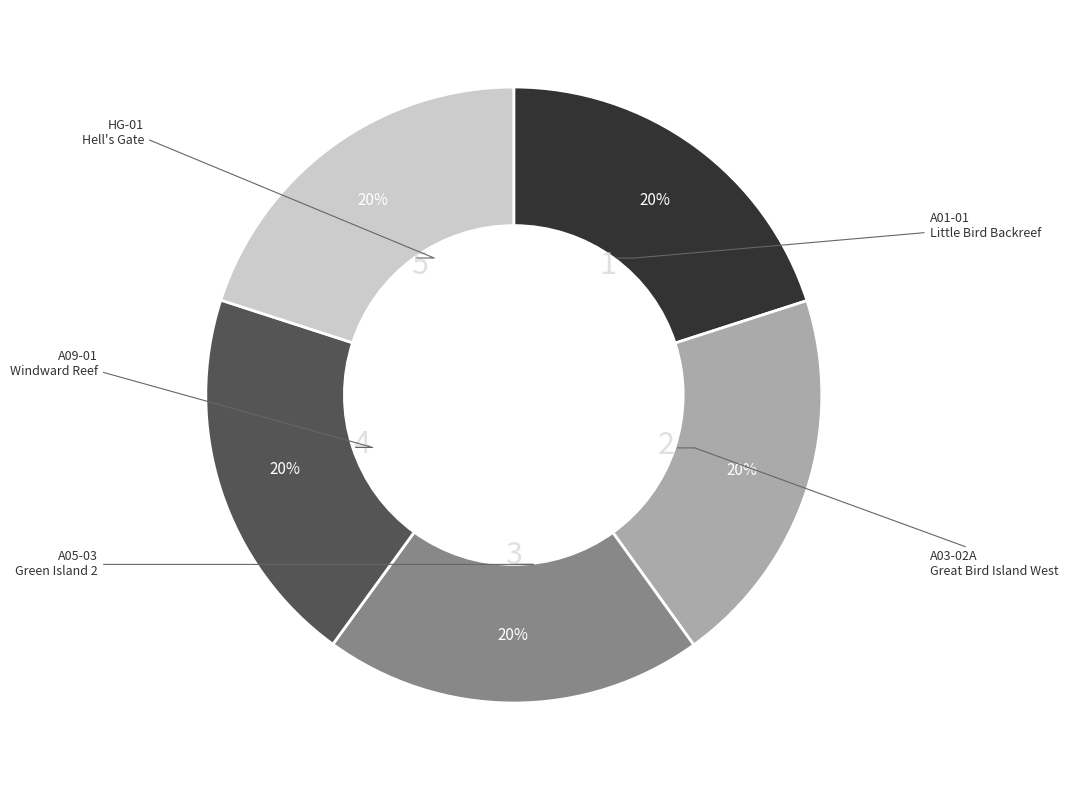

Is there a majority slice in this chart?

No